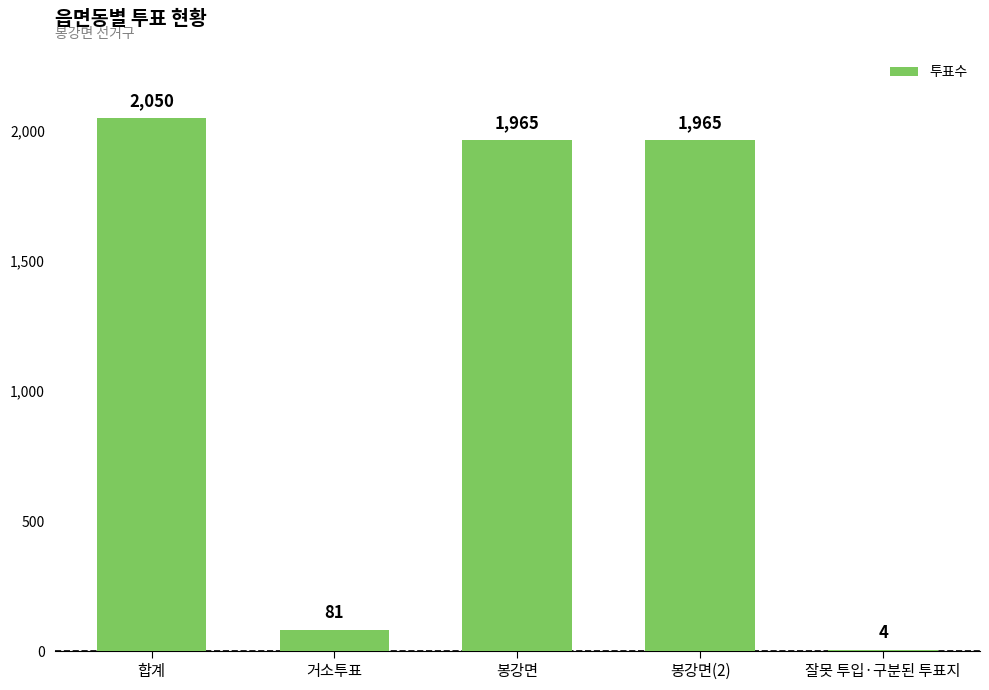

Which category has the highest value across all series?

합계